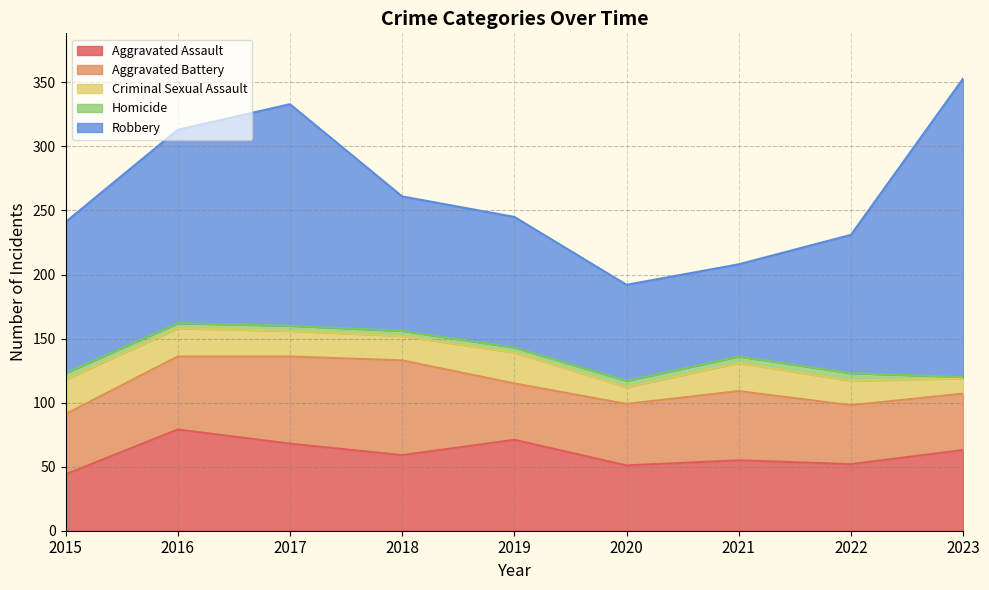

Is the value of Homicide at 2017 greater than the value of Aggravated Battery at 2022?

No